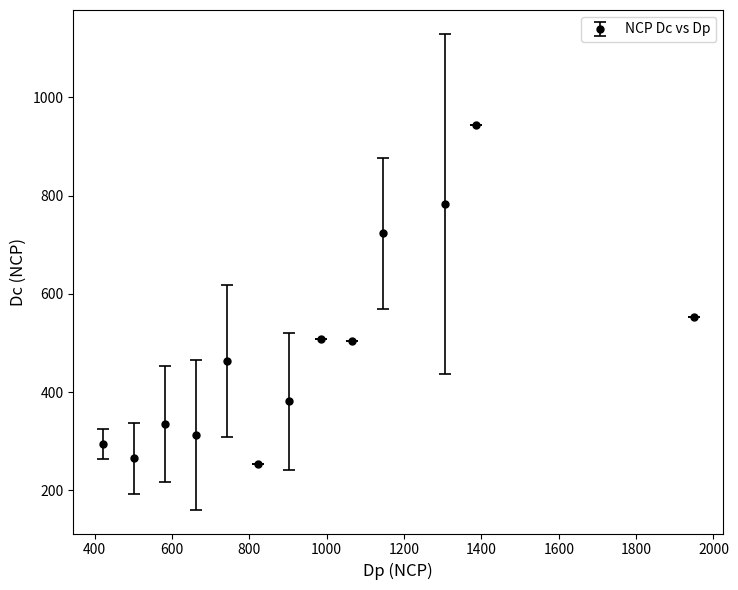

What is the maximum value shown in the chart?

943.1